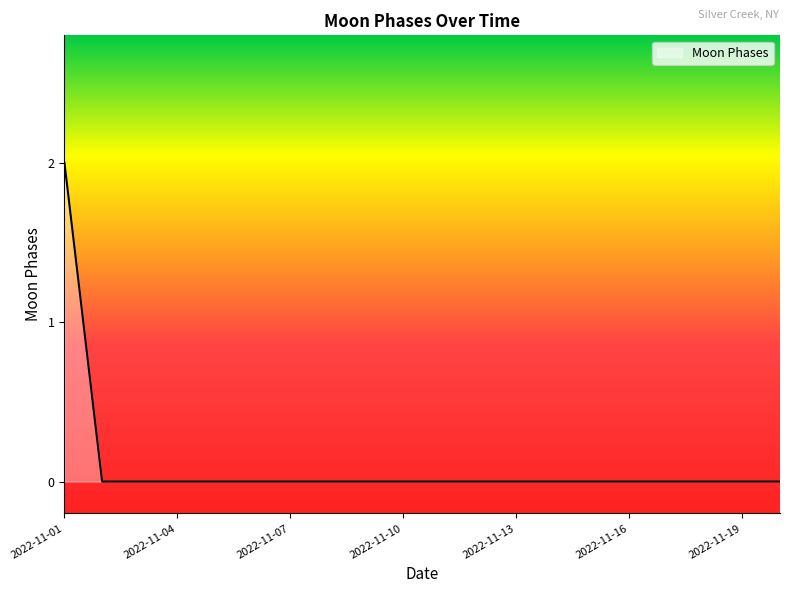

Is this an area chart (filled region under the line)?

Yes